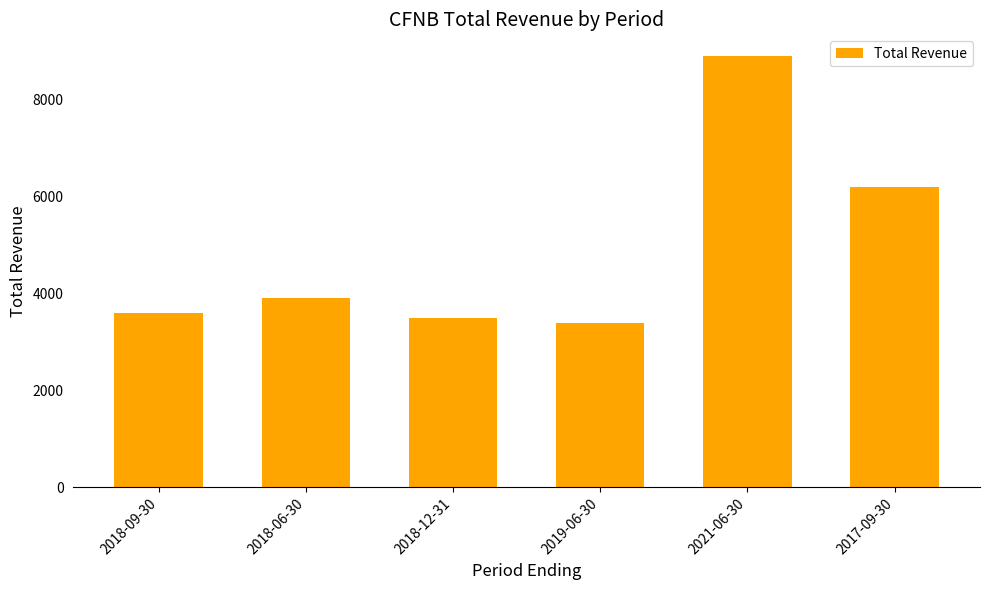

The value at 2018-06-30 is 3900. True or false?

True